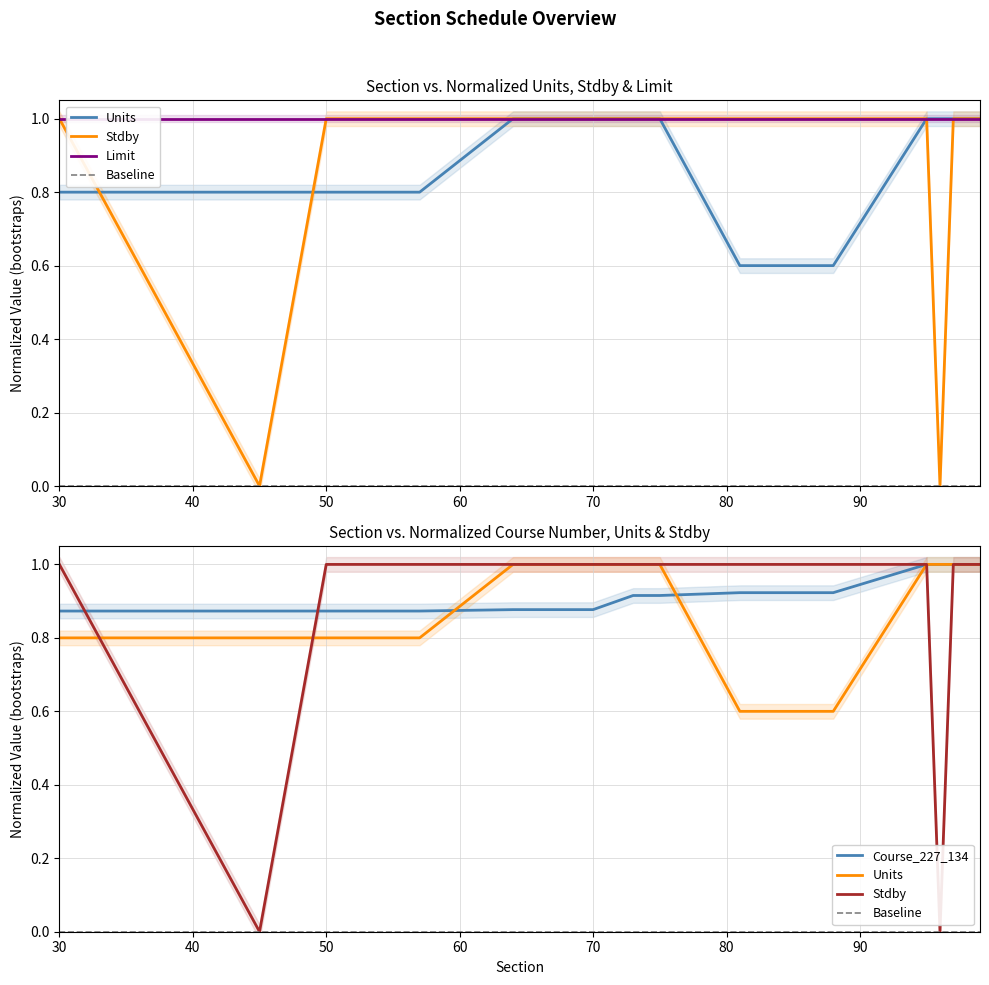

What is the lowest value of the Units series?

0.6